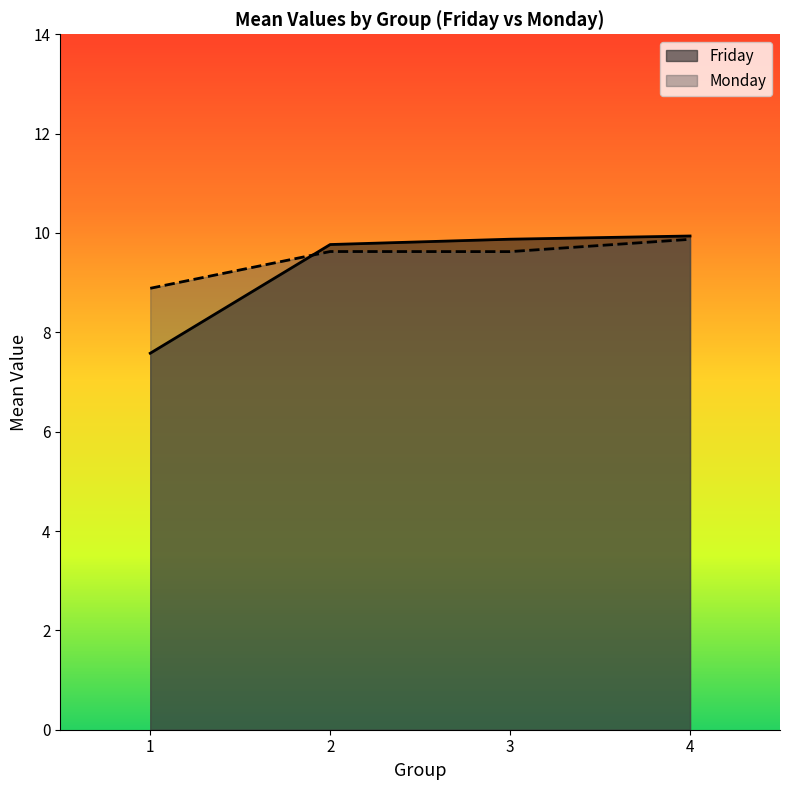

List the series in order of their peak value, highest first.

Friday, Monday